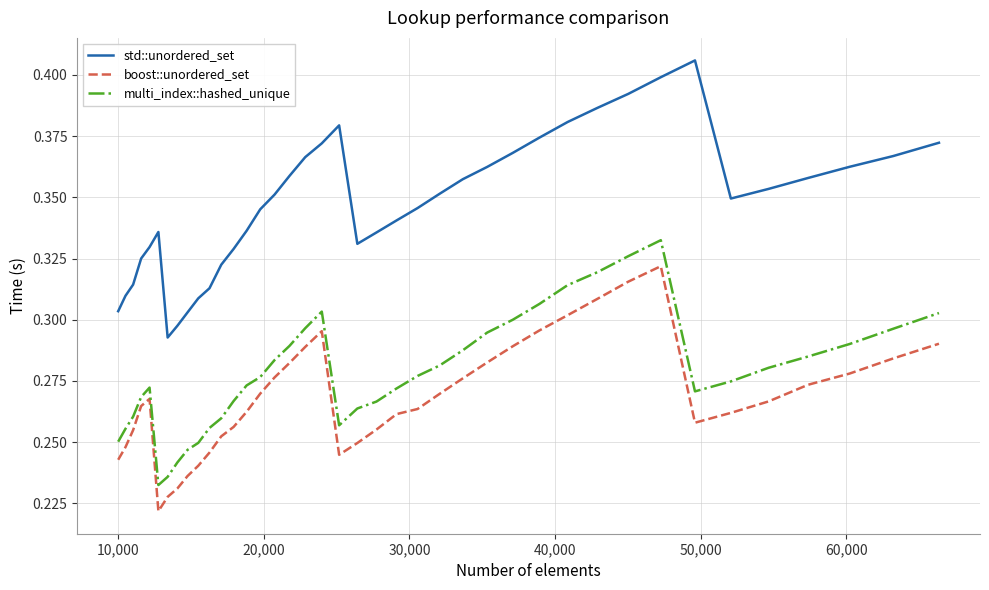

Which series has the largest range (max minus min)?

std::unordered_set